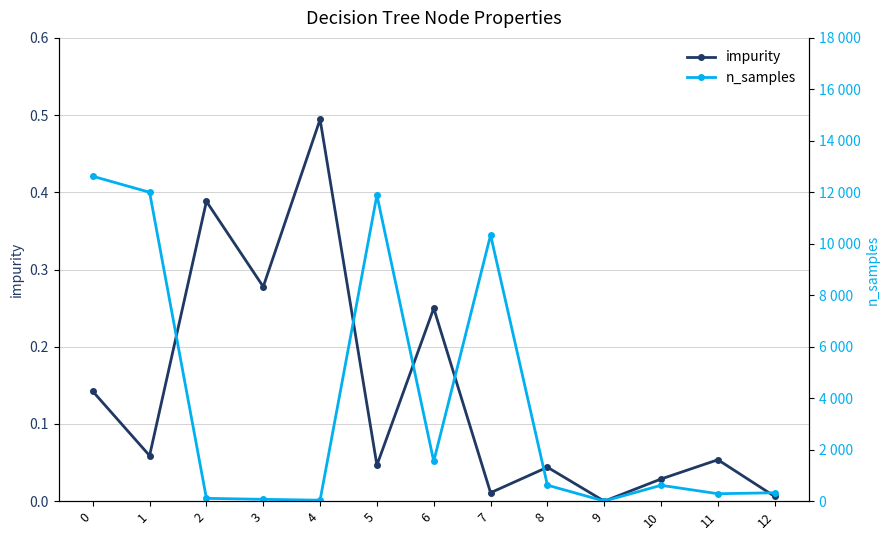

What is the greatest value displayed?

12624.0